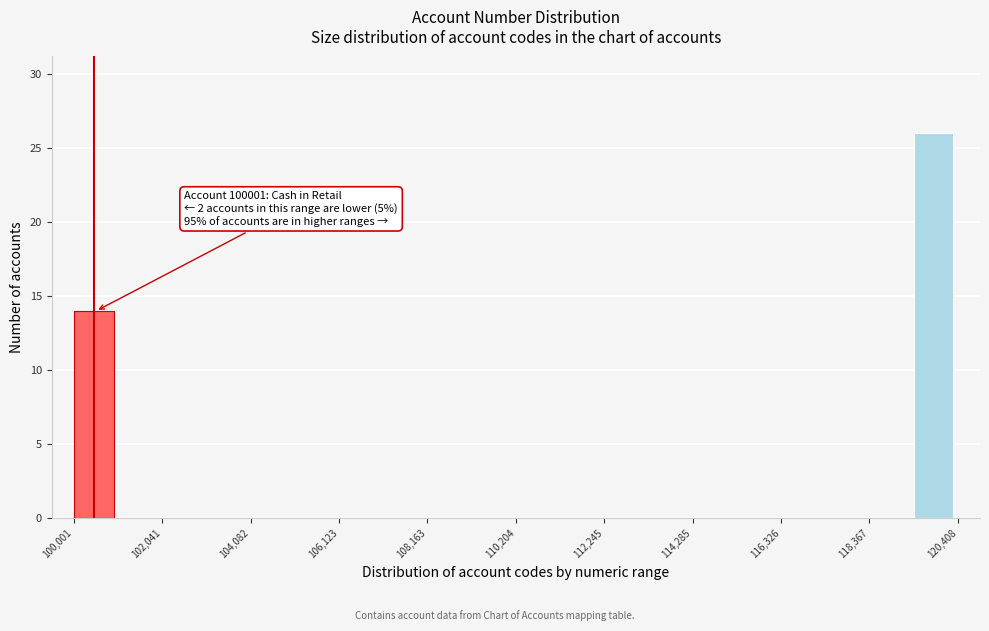

Read against the x-axis, roughly where is the centre of the tallest bar?

120000